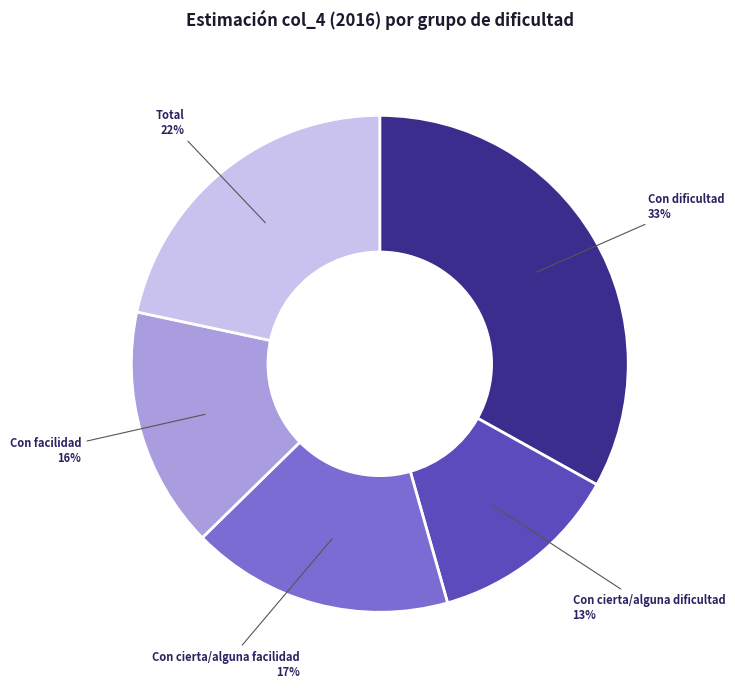

Does Con facilidad represent more than half of the total?

No